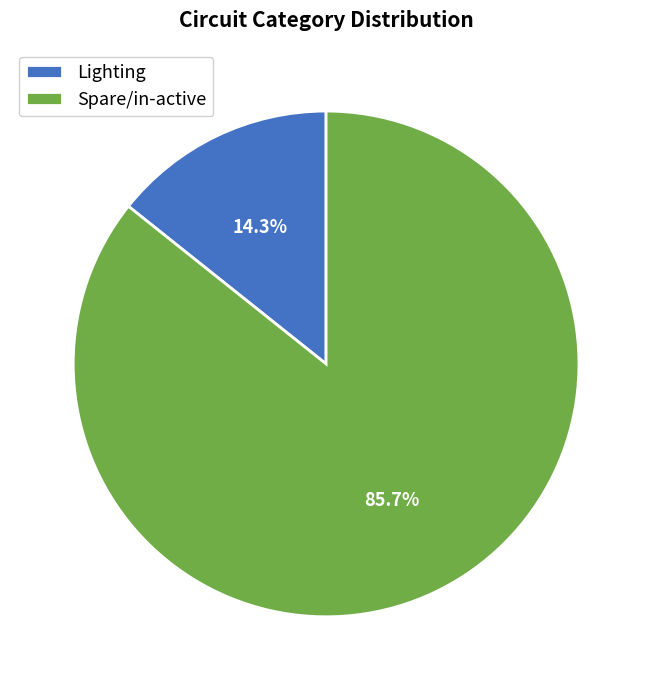

Rank the categories by value from lowest to highest.

Lighting, Spare/in-active